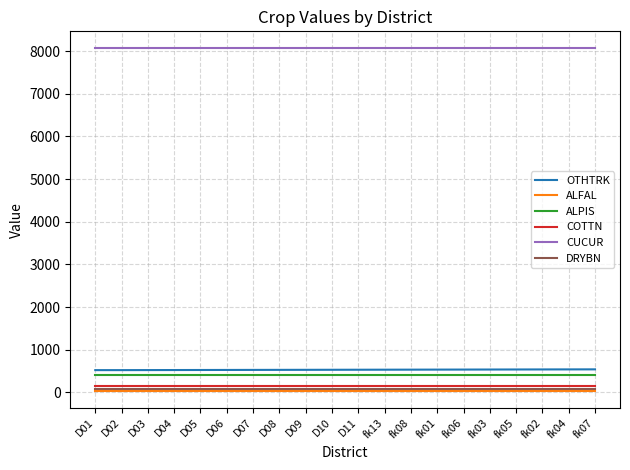

Is the value of ALPIS at fk01 greater than the value of ALFAL at D01?

Yes